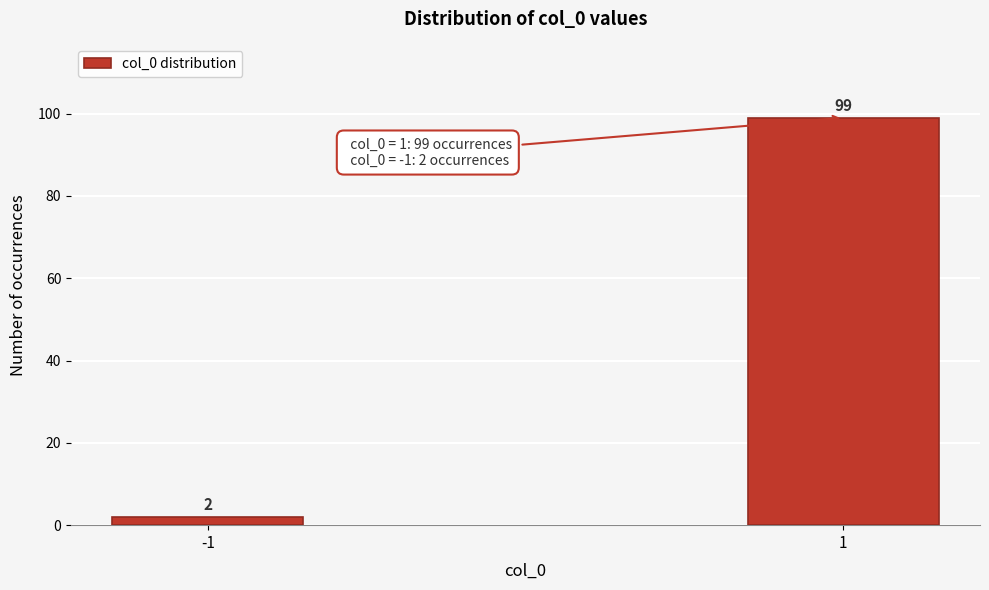

Reading left to right, list all the values displayed in this chart.

-1=2	1=99